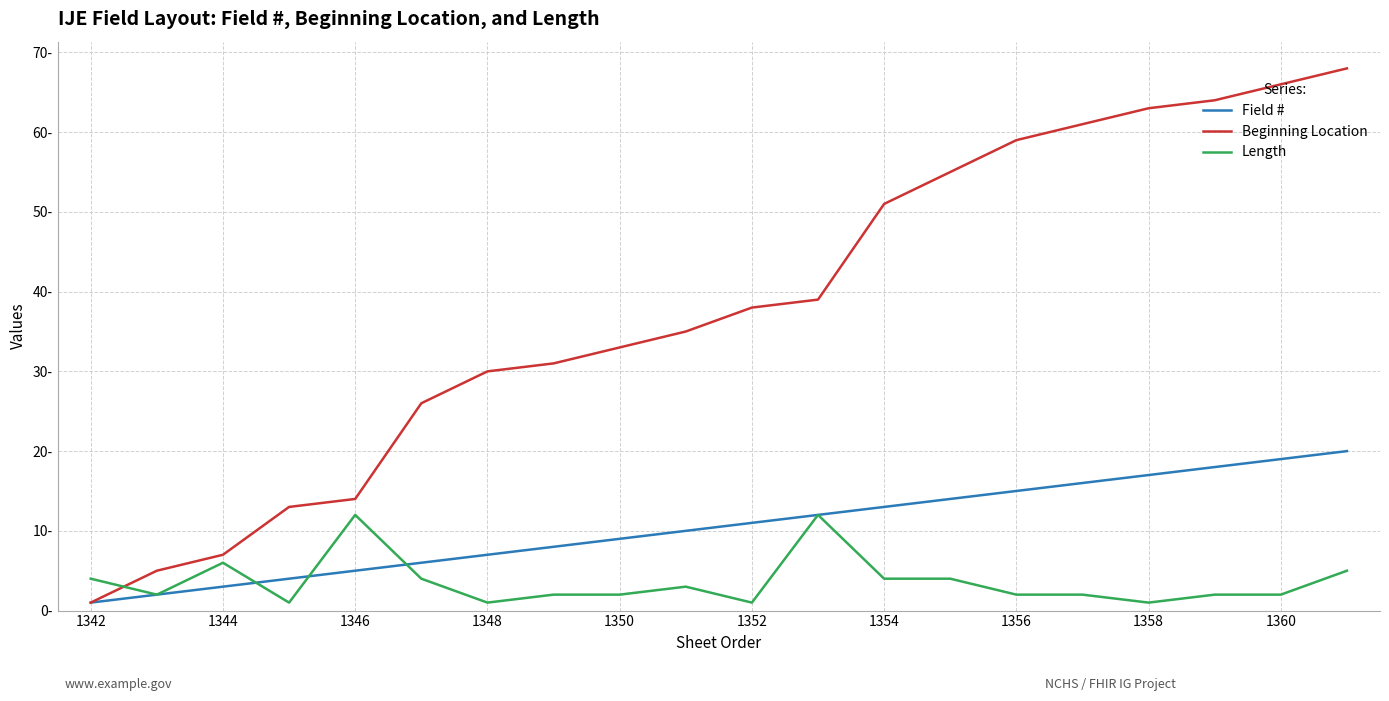

True or false: Length has more than 0 points higher than both neighbors.

True